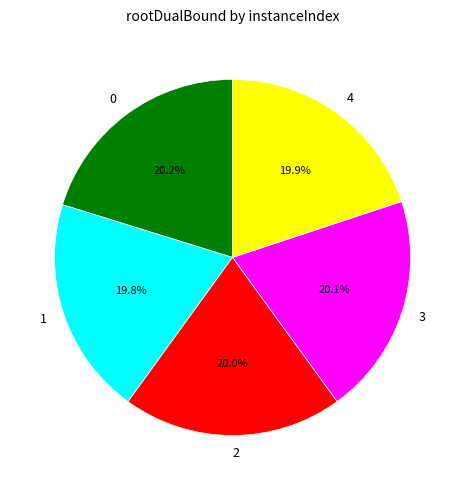

To the nearest percent, what is the combined percentage of 0 and 2?

40%